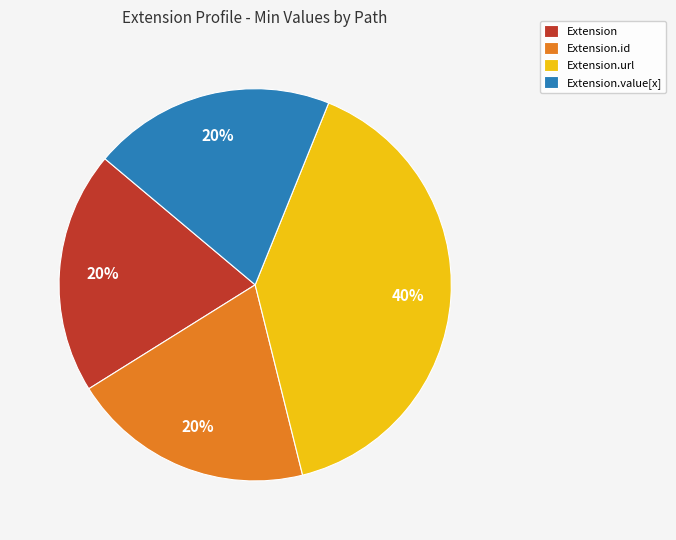

Is there a majority slice in this chart?

No